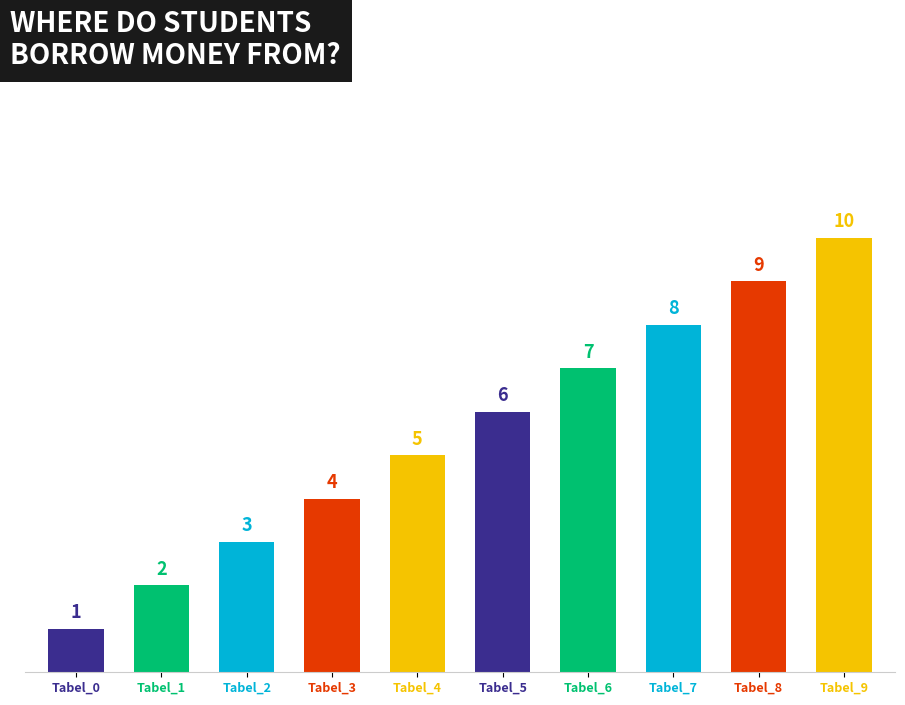

The value at Tabel_0 is 2. True or false?

False